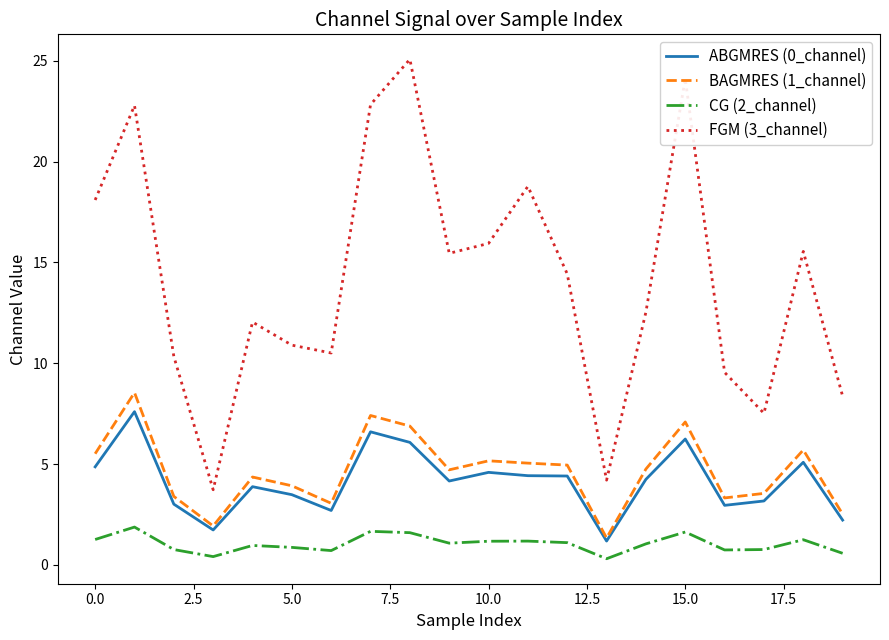

What is the lowest value of the ABGMRES (0_channel) series?

1.2